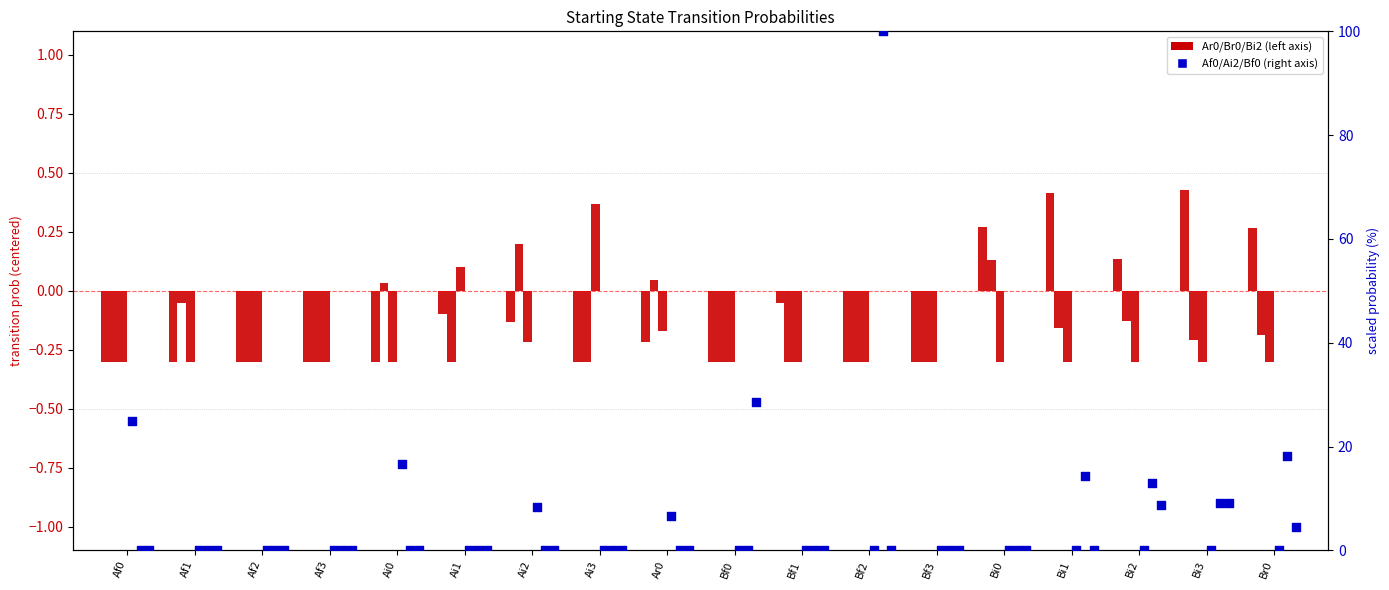

Which series reaches the maximum Y coordinate?

Af0